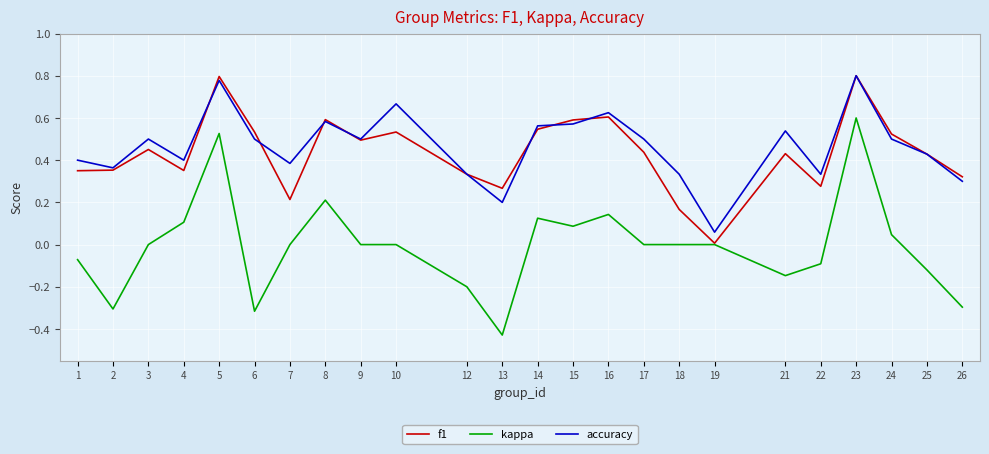

Is this an area chart (filled region under the line)?

No